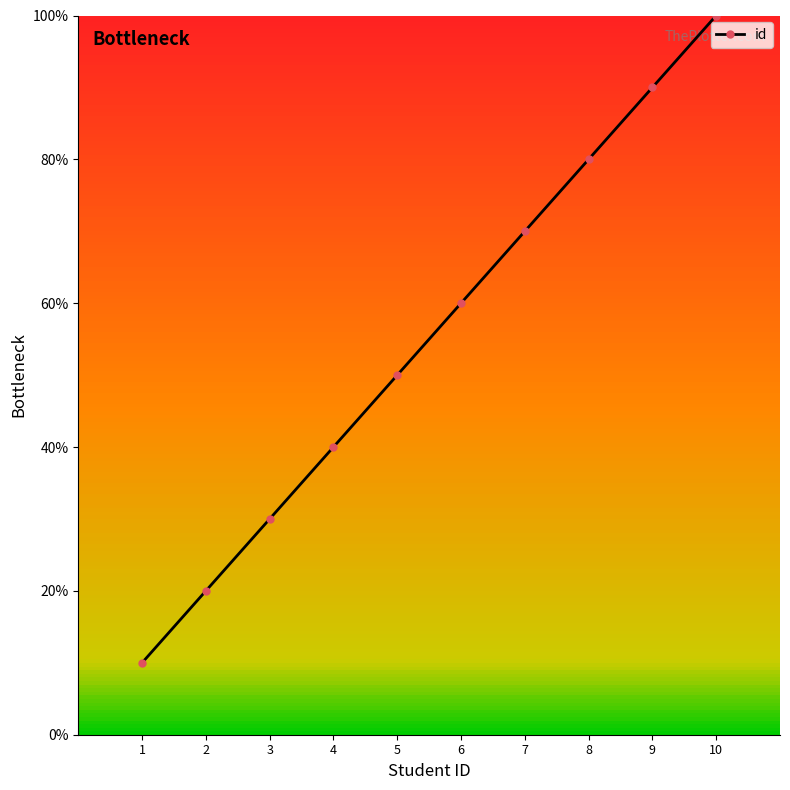

What is the smallest value displayed?

10